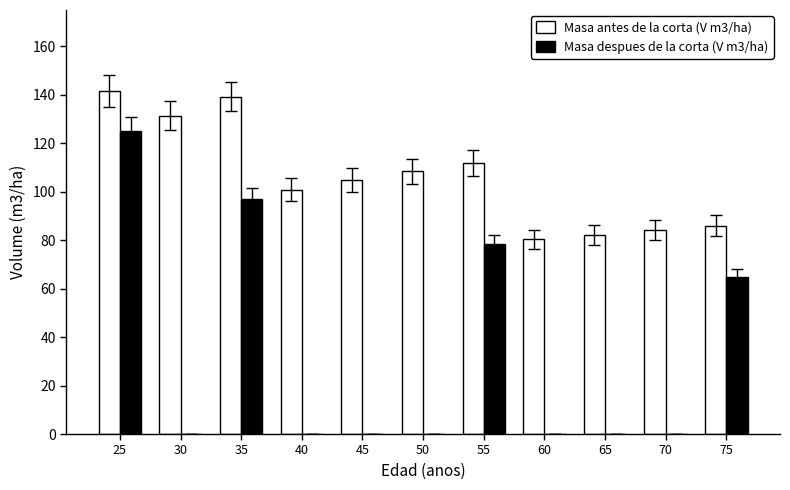

What are all the series names shown in the legend?

Masa antes de la corta (V m3/ha), Masa despues de la corta (V m3/ha)